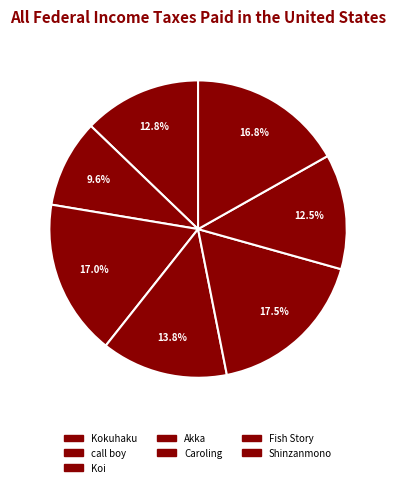

What is the total percentage of Fish Story and Shinzanmono?

29.3%